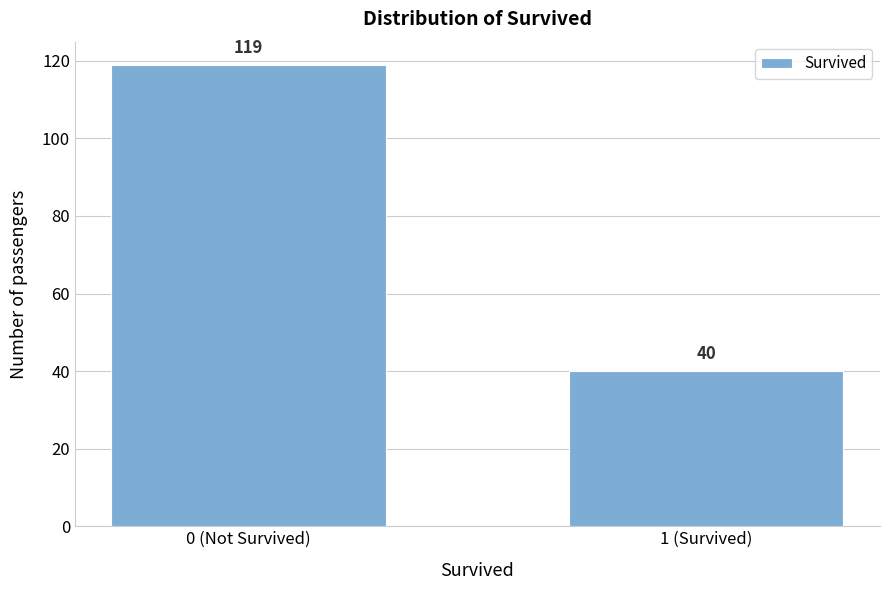

Reading left to right, extract all data points from this chart.

0 (Not Survived)=119	1 (Survived)=40